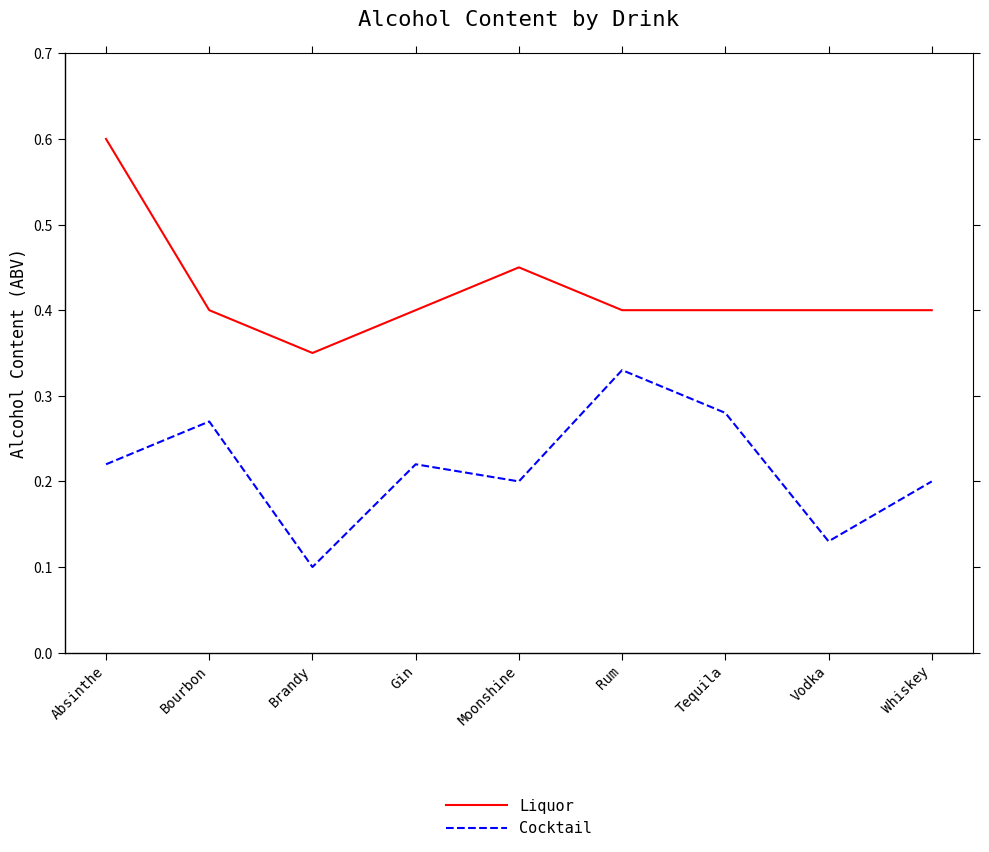

The Cocktail series shows 0.1 at Gin. True or false?

False